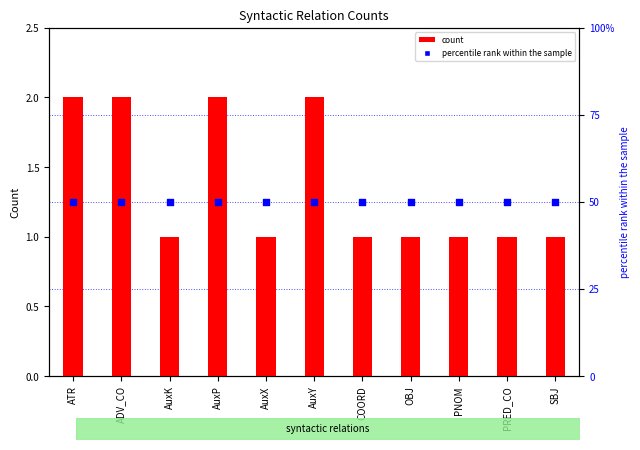

What is the total value across all series at ATR?

52